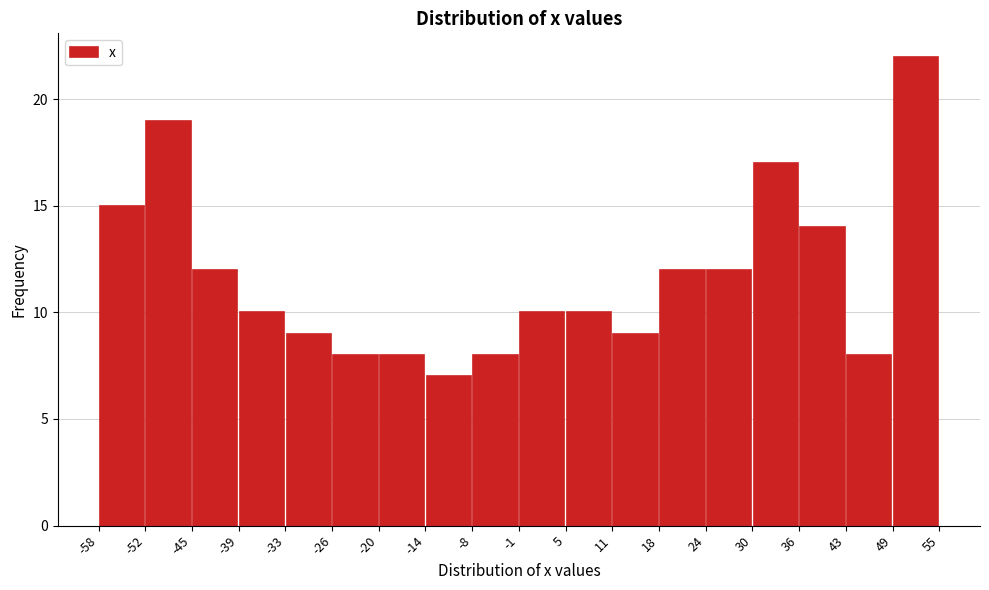

Over which range of the x-axis is the bar tallest?

49 to 55